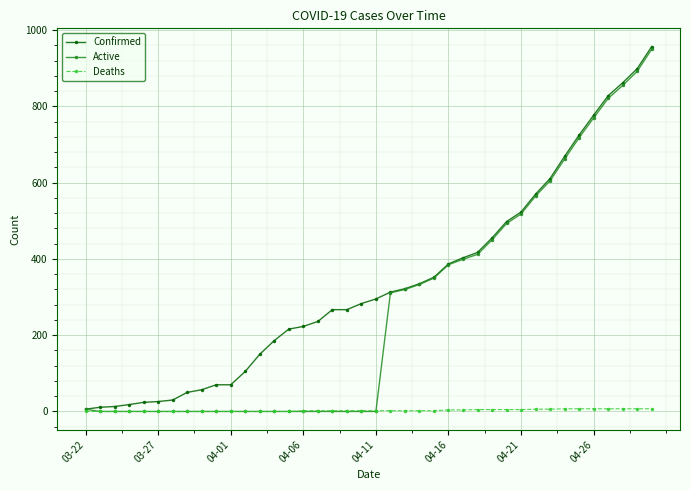

Count the number of data series in this chart.

3